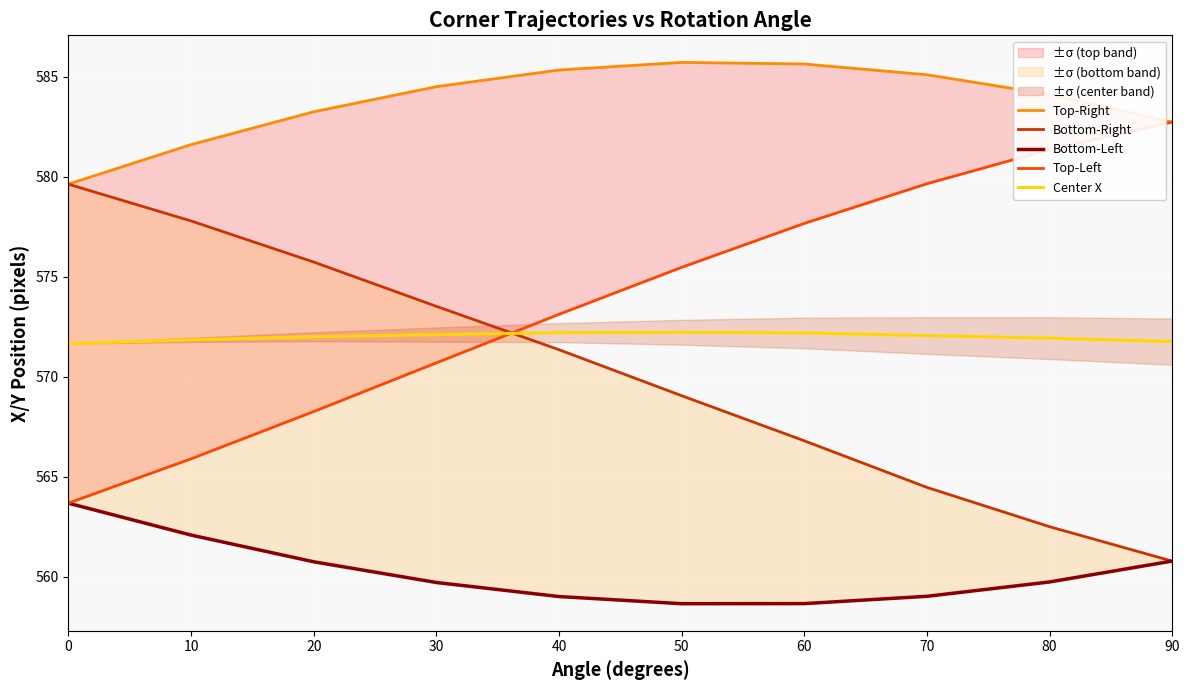

Which series changed the most between 20 and 80?

Bottom-Right